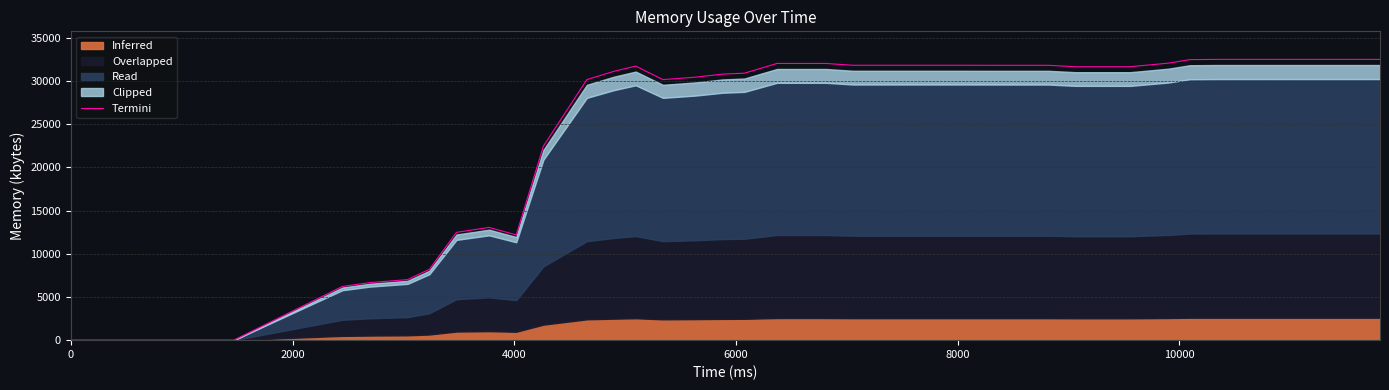

What is the label of the 39th point from the right?

2000